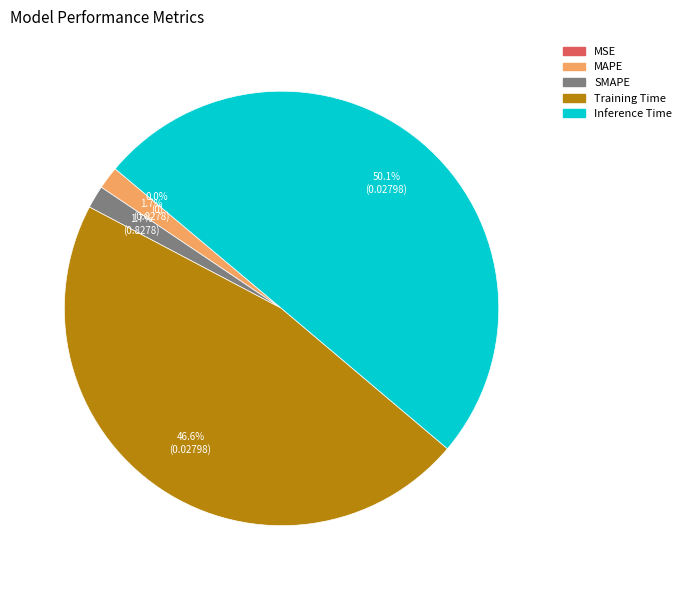

Which category has the biggest portion of the pie?

Inference Time